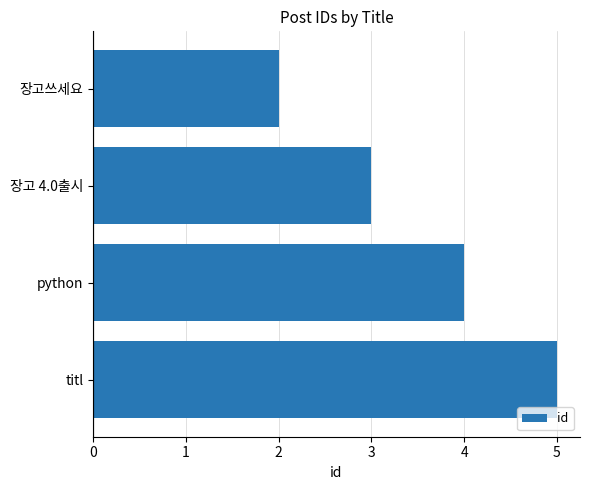

What is the maximum value shown in the chart?

5